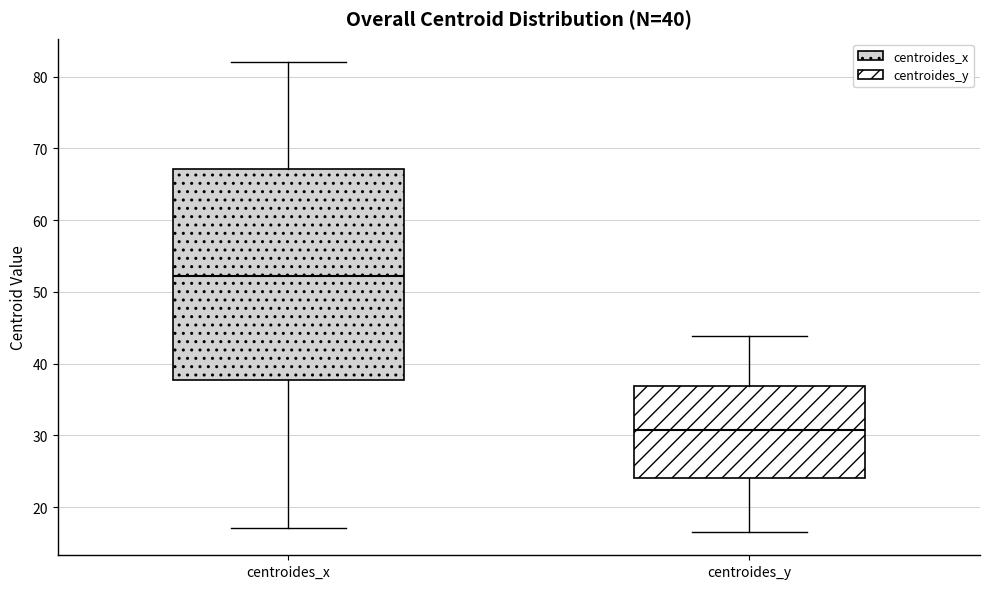

Reading left to right, read every box against the y-axis: the position of its median line, the range the box covers, and the ends of its whiskers. The values are not printed on the chart, so give them approximately, as read against the axis.

centroides_x: median 52, box 38 to 67, whiskers 17 to 82
centroides_y: median 31, box 24 to 37, whiskers 17 to 44